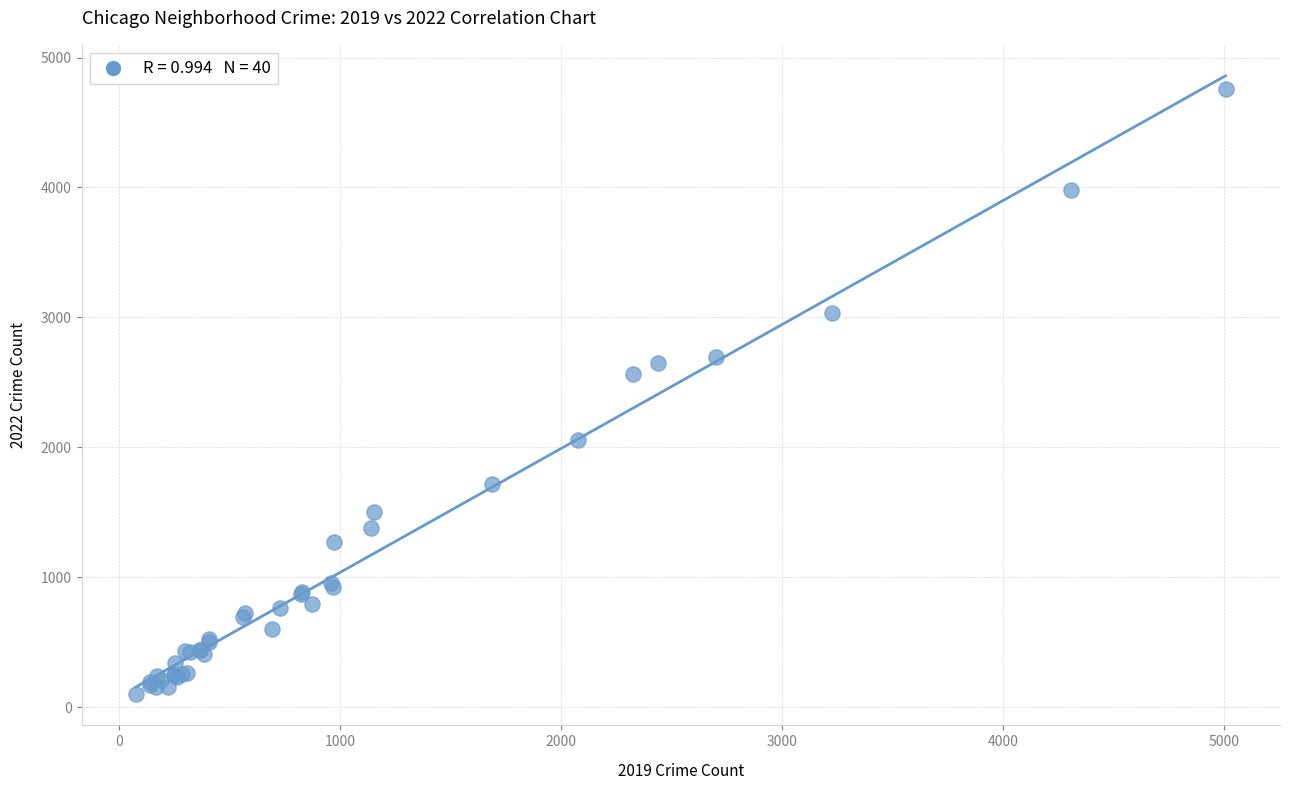

What Y value in the scatter plot is closest to 2430?

2566